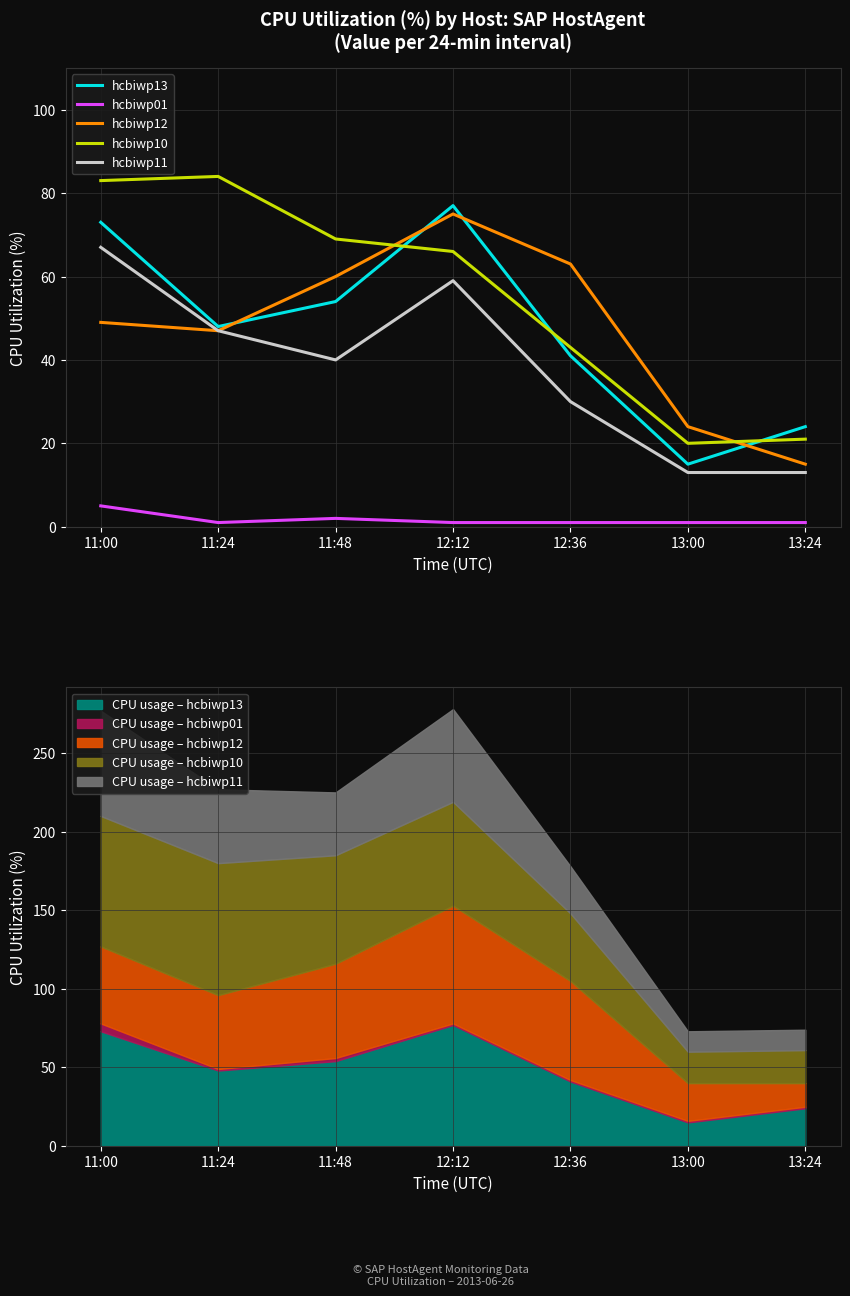

Which series changed the most between 11:00 and 12:36?

hcbiwp10